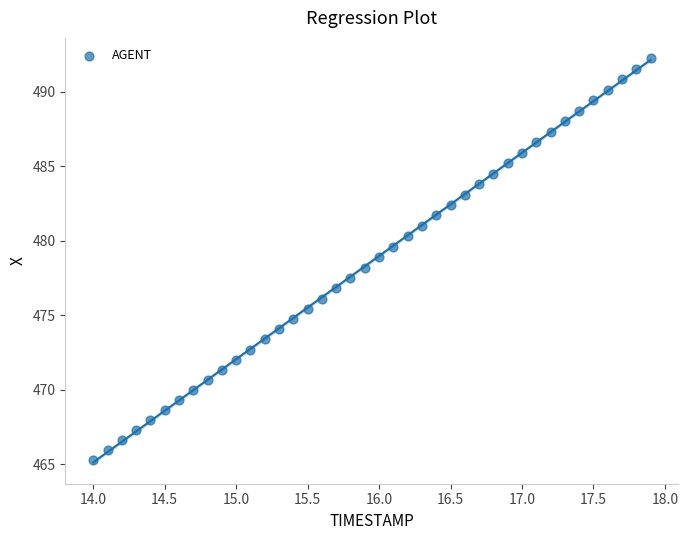

What is the range of X values (max minus min)?

3.9